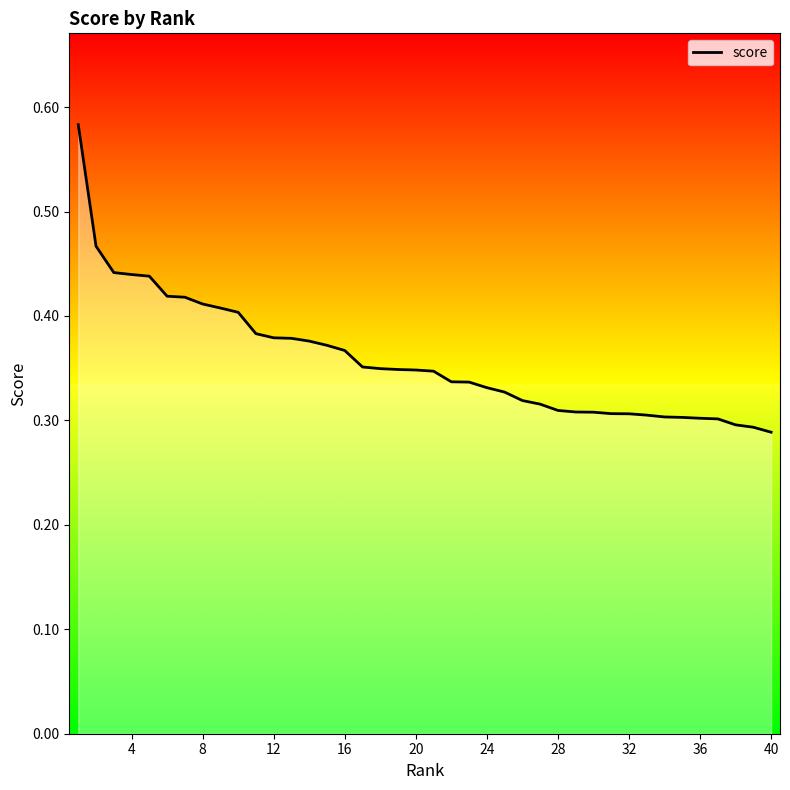

What is the difference between the second highest and minimum values?

0.2